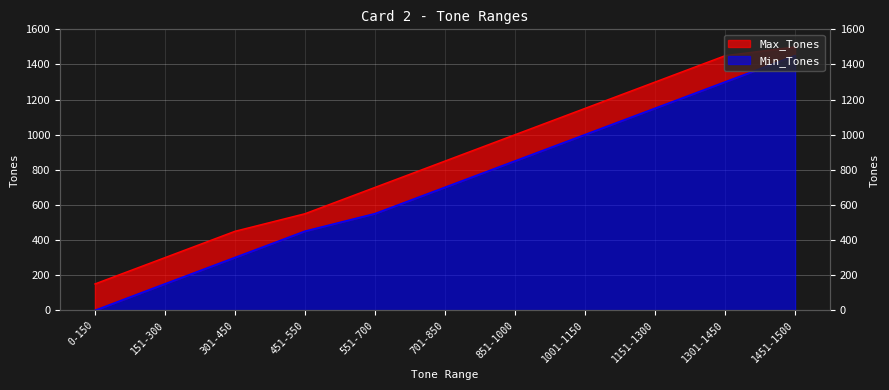

At which category is the sum across all series the highest?

1451-1500